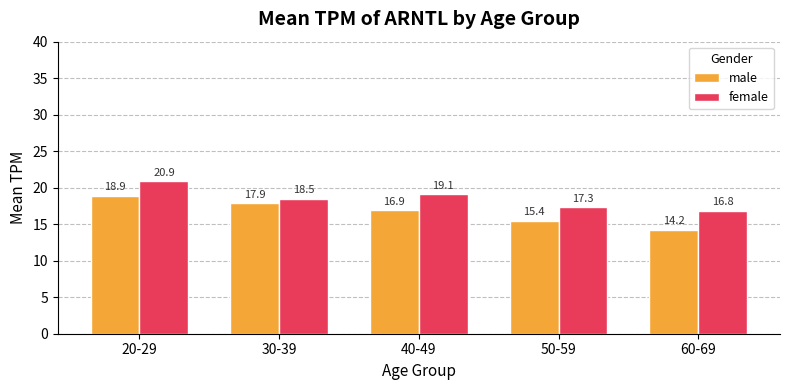

How many bars are there in each group?

2